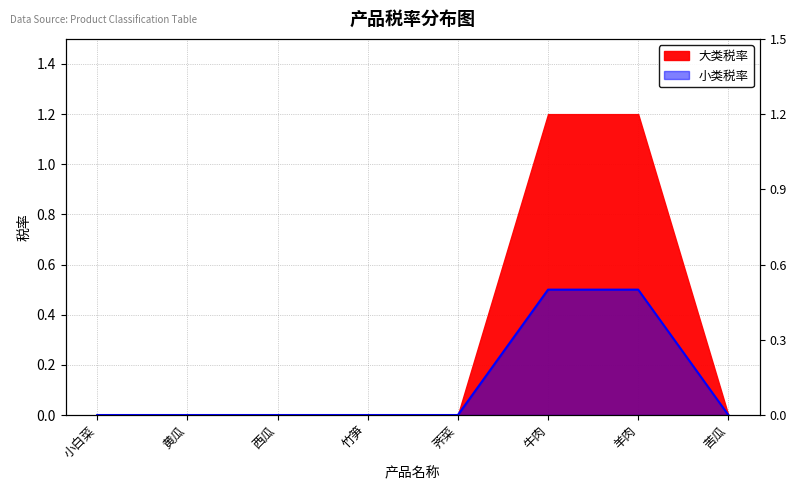

Rank the categories by value from highest to lowest.

牛肉, 羊肉, 小白菜, 黄瓜, 西瓜, 竹笋, 荠菜, 苦瓜